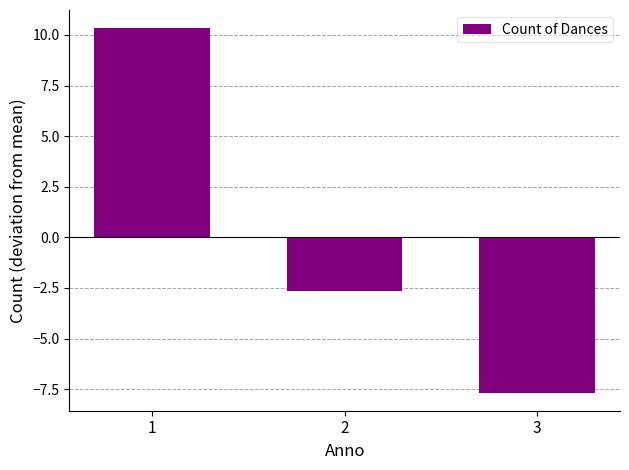

Is it true that the value at 1 is 17.1?

False